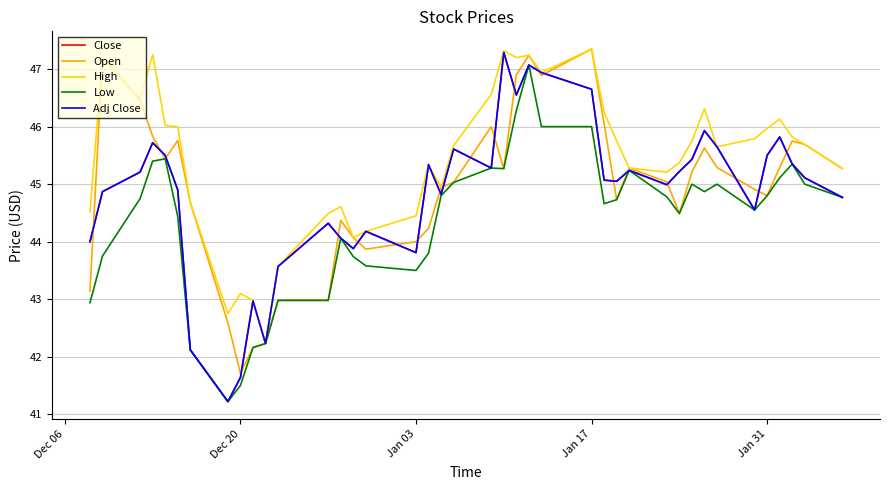

Does the chart display data point markers on the line(s)?

No